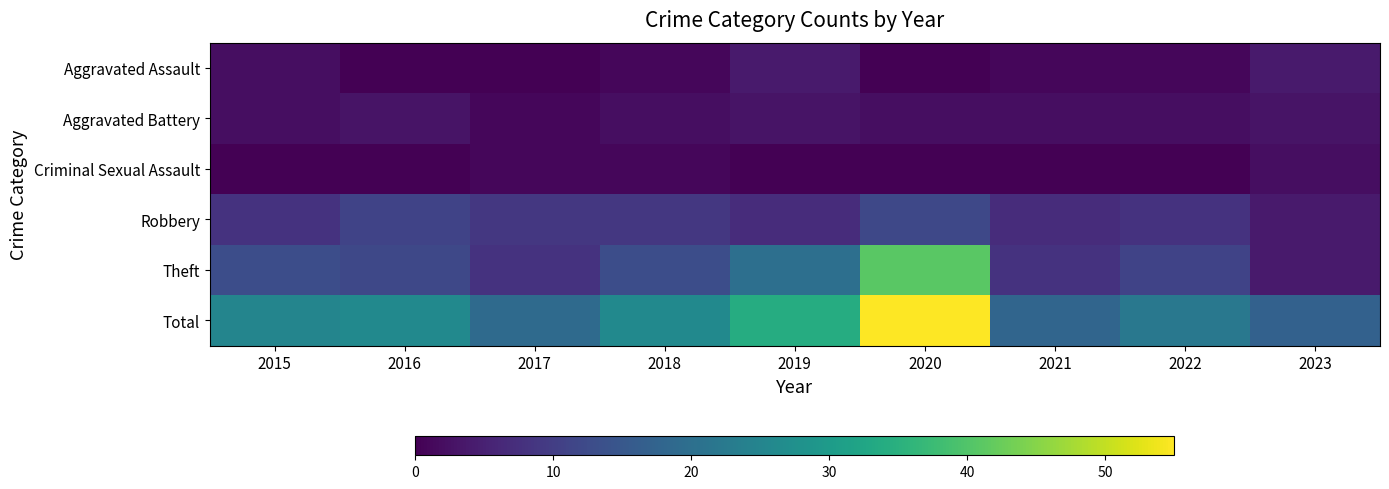

How many series are shown in this chart?

6